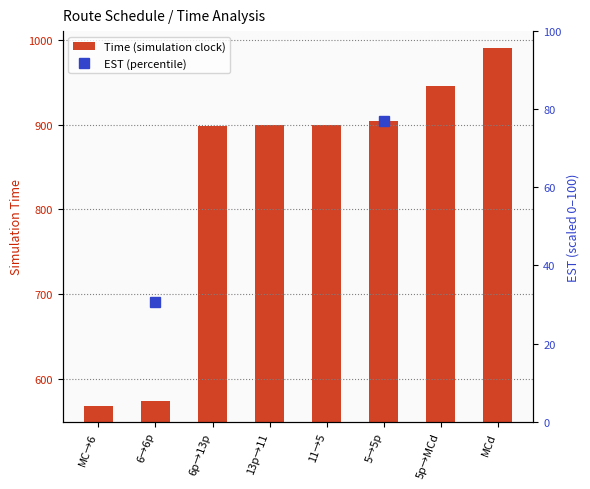

What is the label of the 4th bar from the right?

11→5